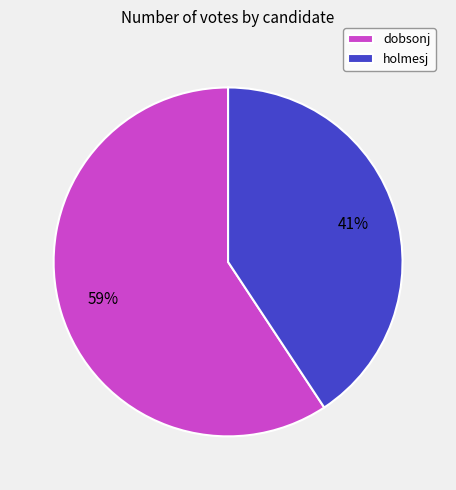

Count the number of slices in the pie.

2